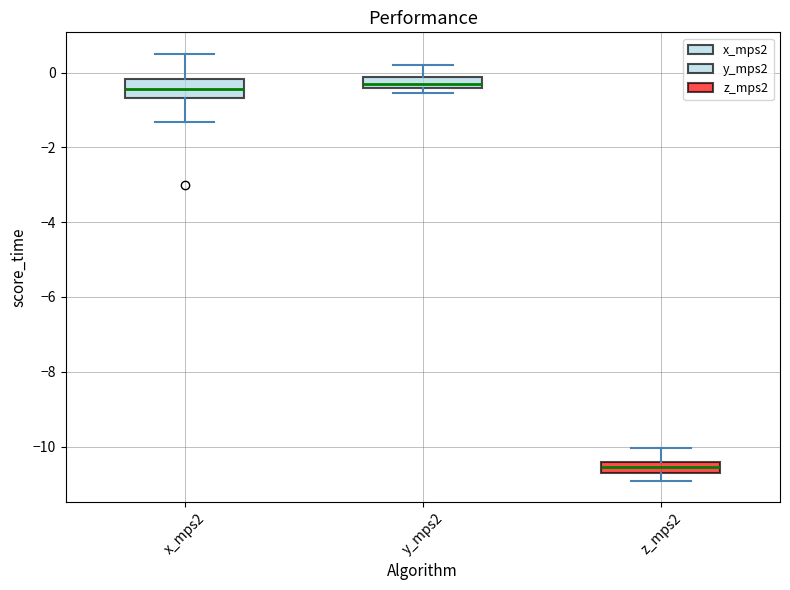

Which box is the tallest, from its lower edge to its upper edge?

x_mps2